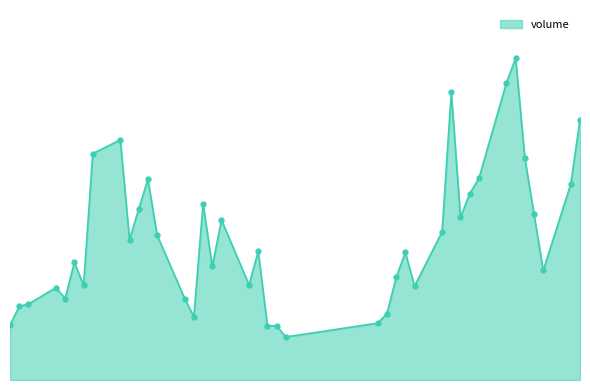

Reading left to right, transcribe all the data shown in this chart.

2019-01-02=86904.8	2019-01-03=116527.3	2019-01-04=120035.6	2019-01-07=146173.0	2019-01-08=128880.5	2019-01-09=186012.8	2019-01-10=149564.6	2019-01-11=358084.5	2019-01-14=379827.3	2019-01-15=221746.8	2019-01-16=270549.7	2019-01-17=317587.0	2019-01-18=229197.6	2019-01-21=128888.0	2019-01-22=100295.2	2019-01-23=279016.7	2019-01-24=179557.3	2019-01-25=253079.0	2019-01-28=150521.8	2019-01-29=203642.0	2019-01-30=85503.9	2019-01-31=85815.2	2019-02-01=68108.1	2019-02-11=89944.1	2019-02-12=105124.3	2019-02-13=162139.7	2019-02-14=201929.7	2019-02-15=148499.5	2019-02-18=234403.4	2019-02-19=455357.4	2019-02-20=257307.8	2019-02-21=294747.5	2019-02-22=318807.4	2019-02-25=470269.8	2019-02-26=508869.3	2019-02-27=351008.3	2019-02-28=262178.6	2019-03-01=173235.3	2019-03-04=310270.8	2019-03-05=411901.6